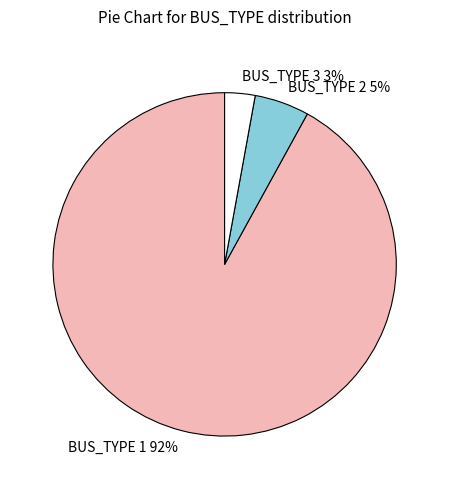

Is it true that BUS_TYPE 1 is 92% of the pie?

True